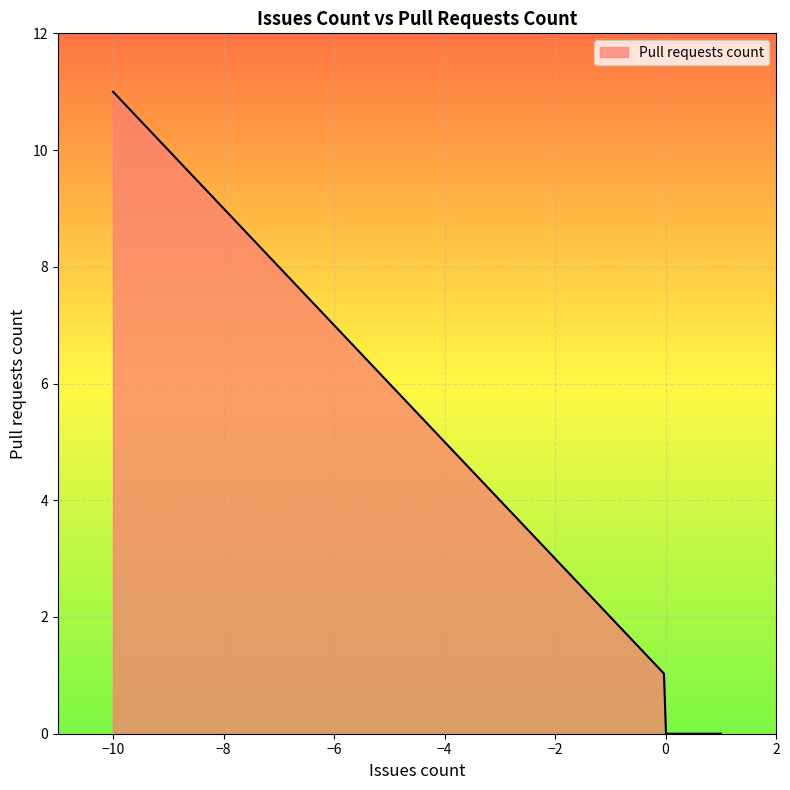

What is the greatest value displayed?

11.0